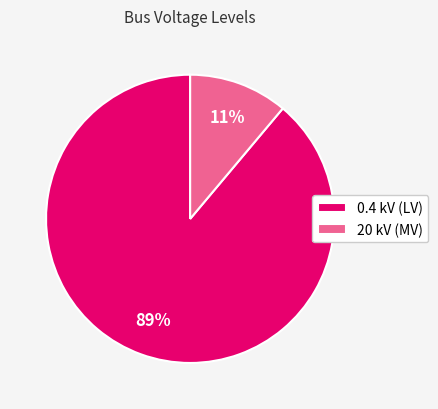

Which category has the biggest portion of the pie?

0.4 kV (LV)